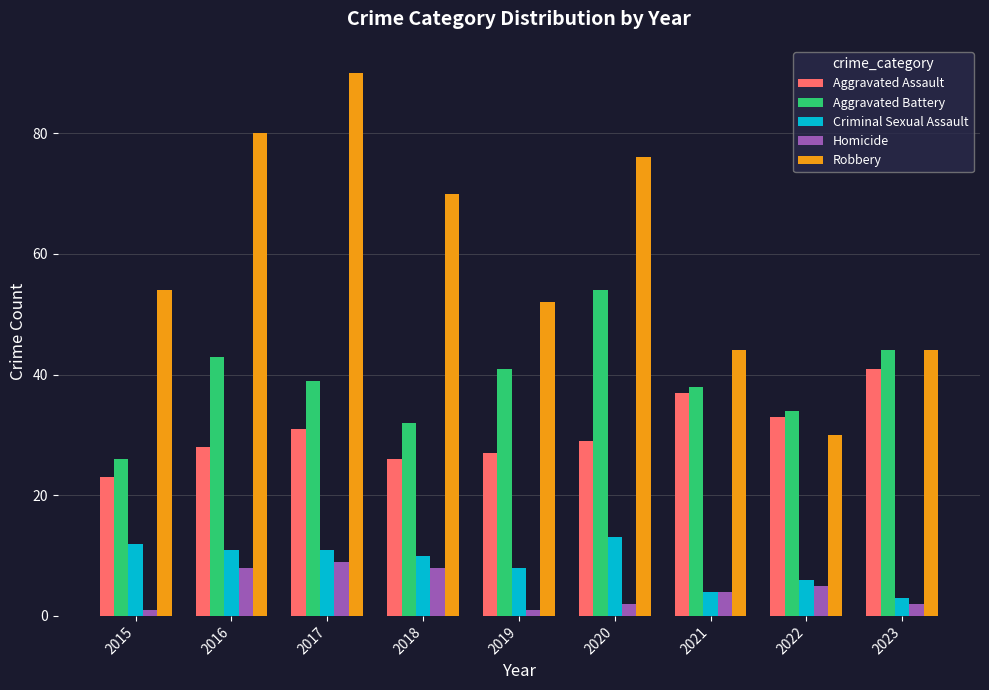

Where does the Homicide series first go above 4?

2016